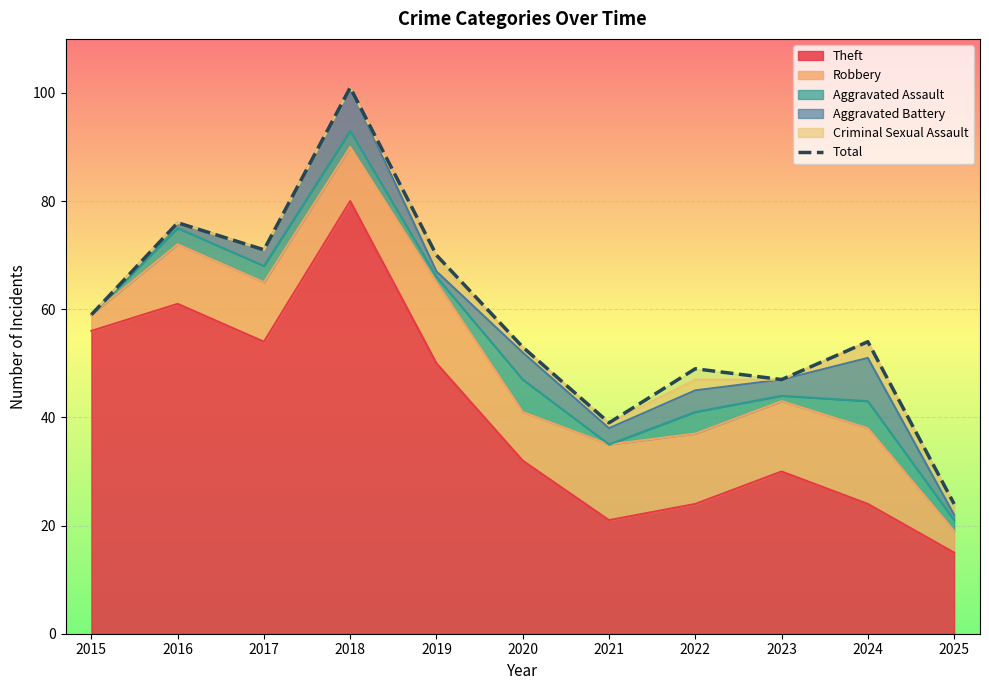

What is the change in value from 2016 to 2025?

-52